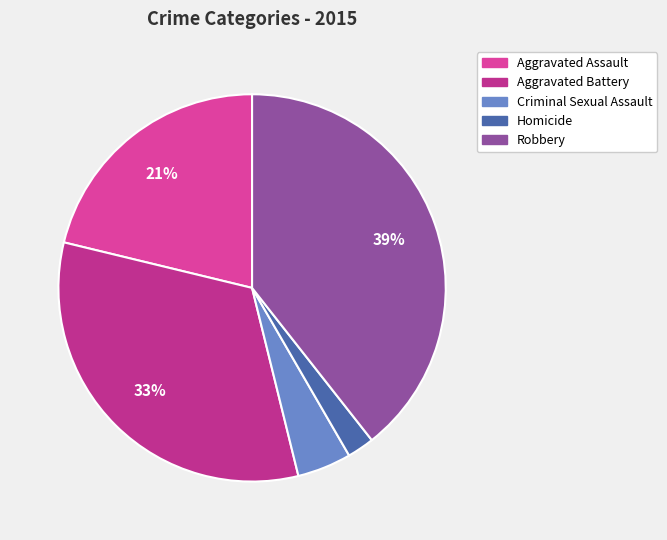

To the nearest percent, what portion does Aggravated Assault represent?

21%